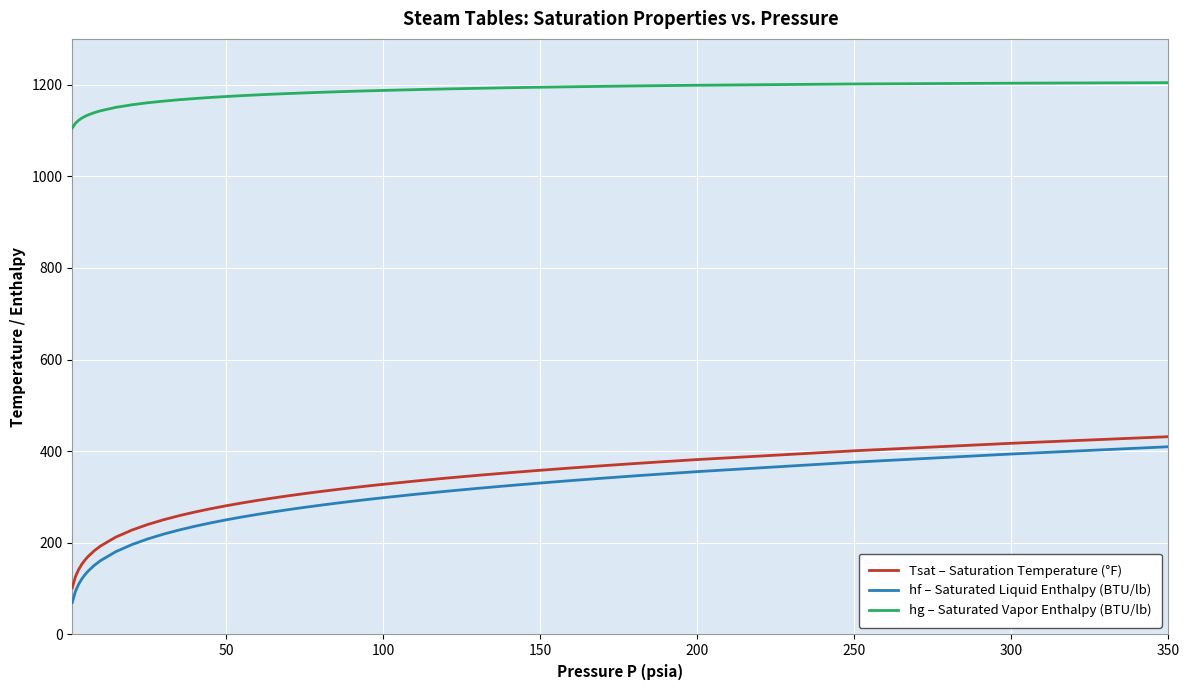

True or false: Tsat – Saturation Temperature (°F) and hg – Saturated Vapor Enthalpy (BTU/lb) cross at least once.

False